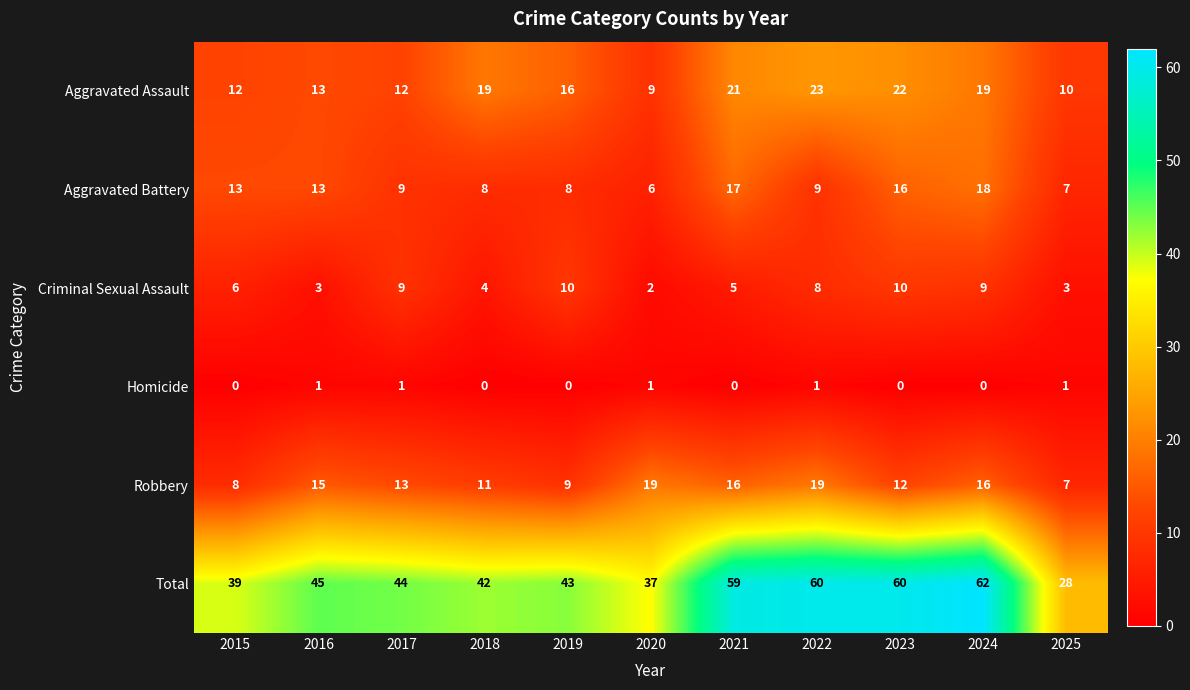

What is the total value across all series at 2019?

86